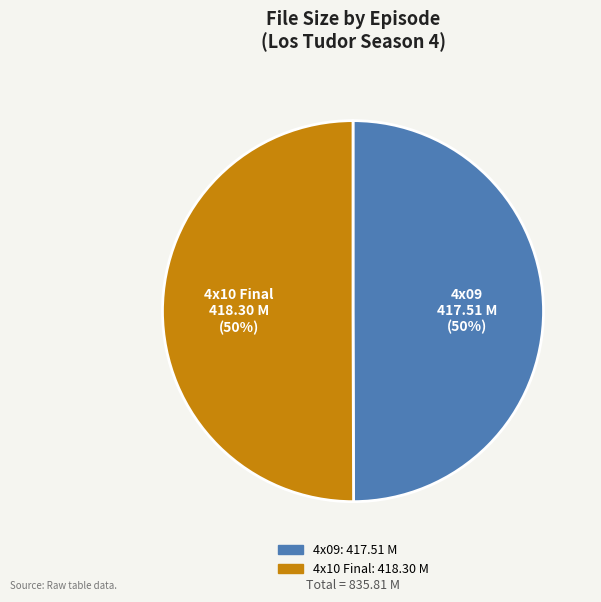

Is it true that 4x09 is 36% of the pie?

False